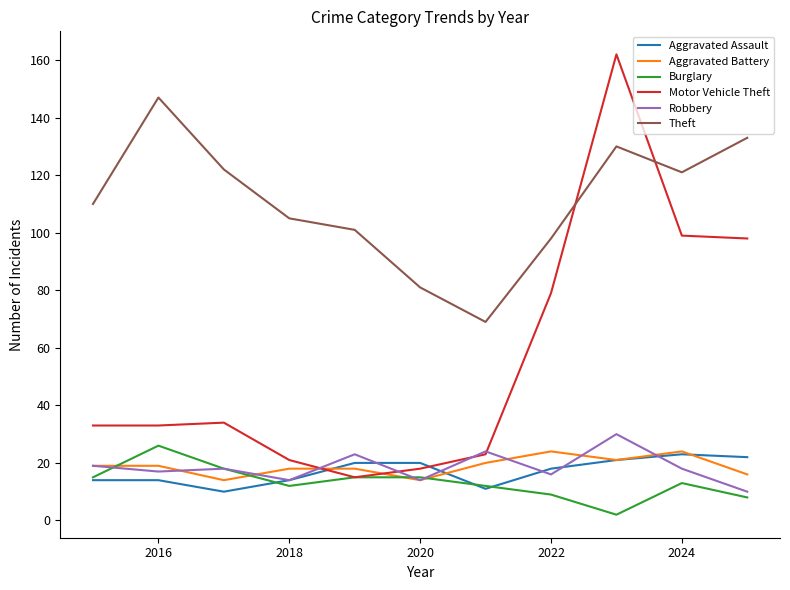

Which series has the largest range (max minus min)?

Motor Vehicle Theft